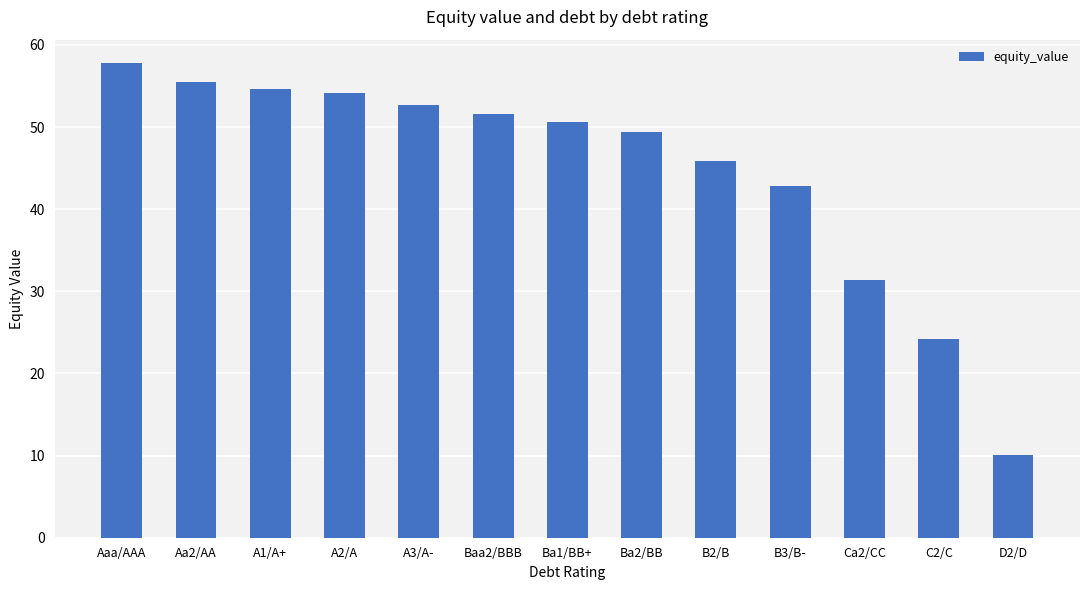

Read the value at Ca2/CC.

31.4